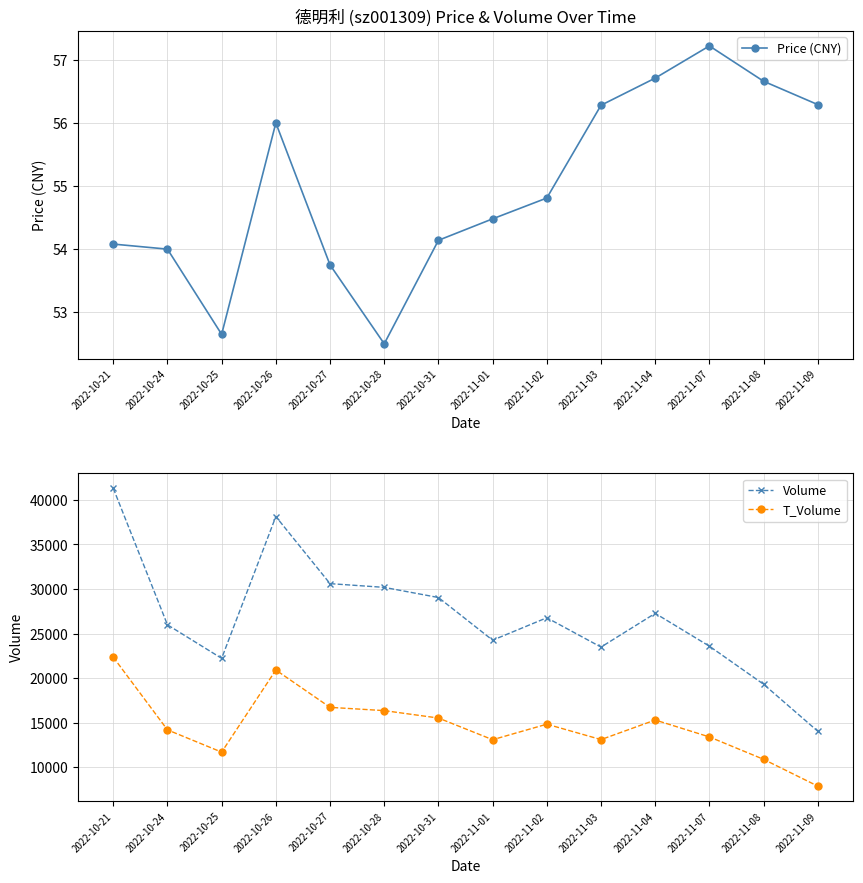

Which series changed the most between 2022-11-08 and 2022-11-09?

Volume